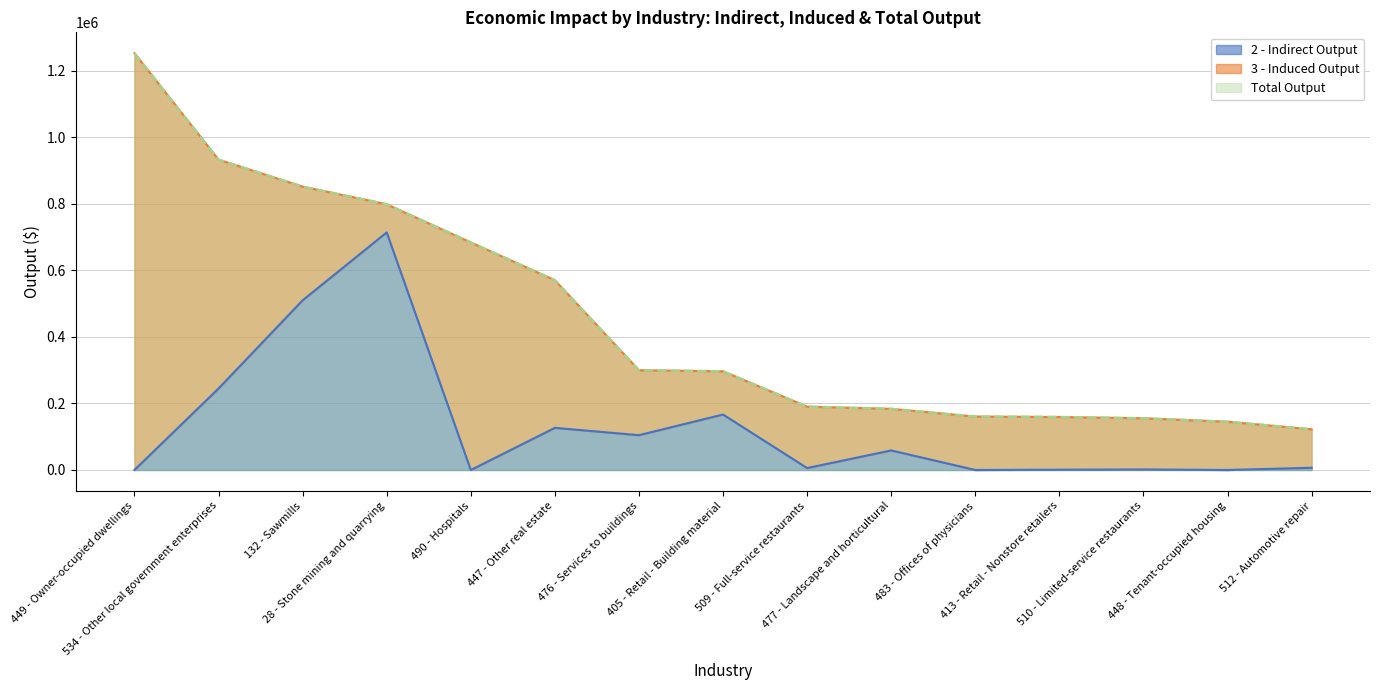

Rank the categories by Total Output value from lowest to highest.

512 - Automotive repair, 448 - Tenant-occupied housing, 510 - Limited-service restaurants, 413 - Retail - Nonstore retailers, 483 - Offices of physicians, 477 - Landscape and horticultural, 509 - Full-service restaurants, 405 - Retail - Building material, 476 - Services to buildings, 447 - Other real estate, 490 - Hospitals, 28 - Stone mining and quarrying, 132 - Sawmills, 534 - Other local government enterprises, 449 - Owner-occupied dwellings